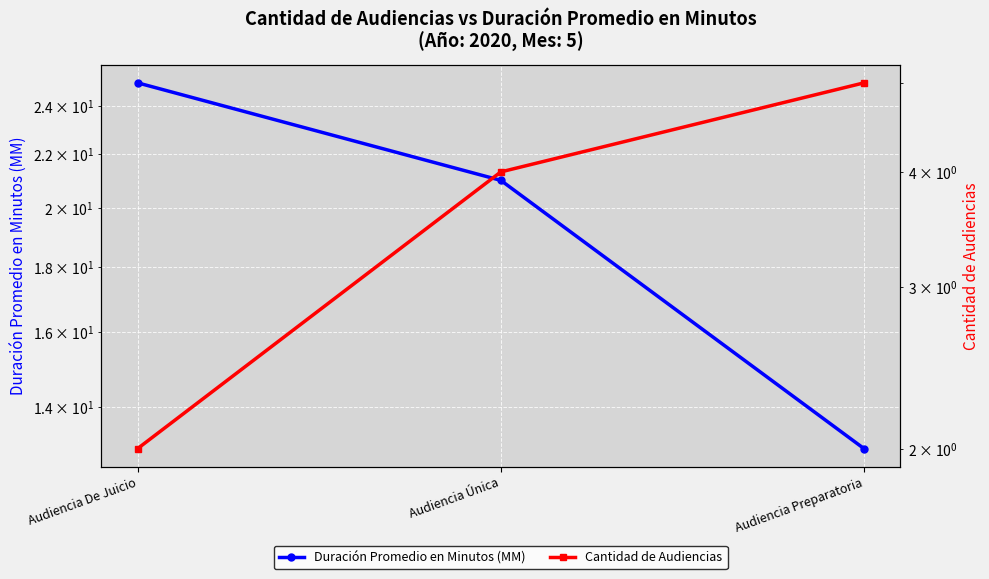

What is the approximate value of Cantidad de Audiencias at Audiencia Única?

4